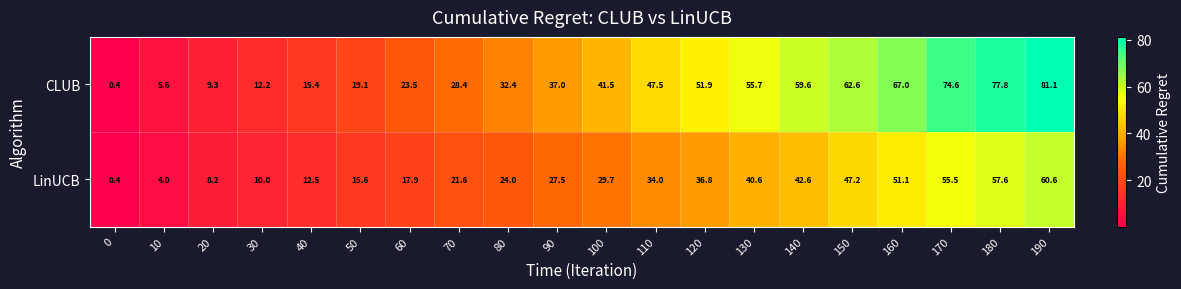

Rank the series at 190 from highest to lowest value.

CLUB, LinUCB